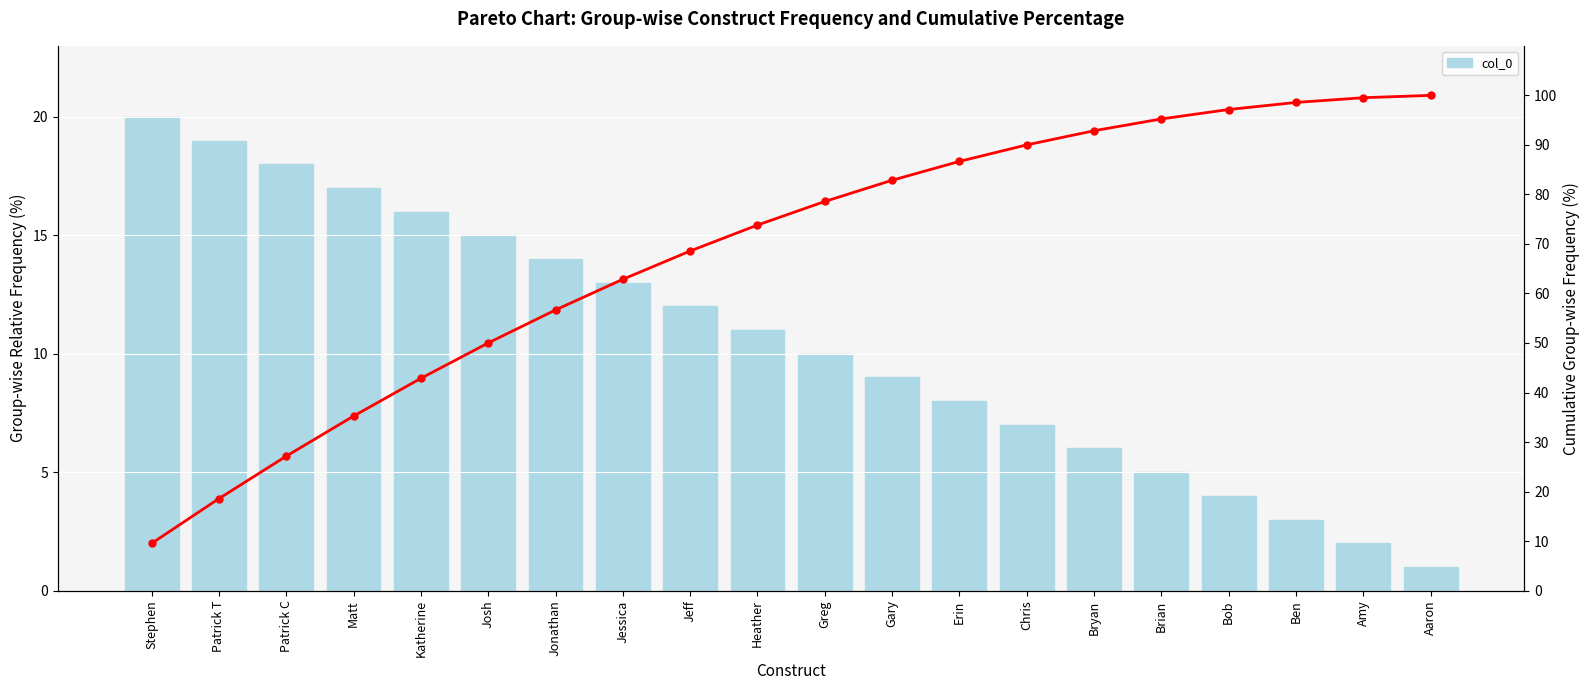

At which category does the chart reach its minimum across all series?

Aaron